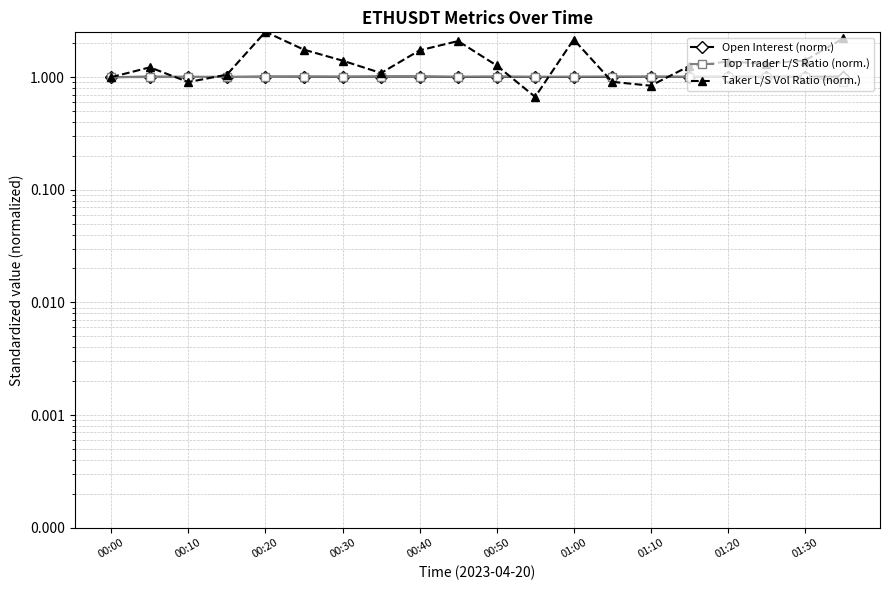

Rank the series at 13 from highest to lowest value.

Top Trader L/S Ratio (norm.), Open Interest (norm.), Taker L/S Vol Ratio (norm.)